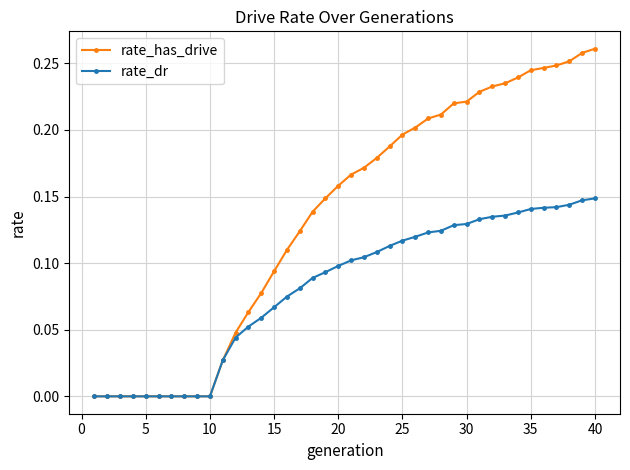

Count the rate_dr values in the range 0 to 1.

40